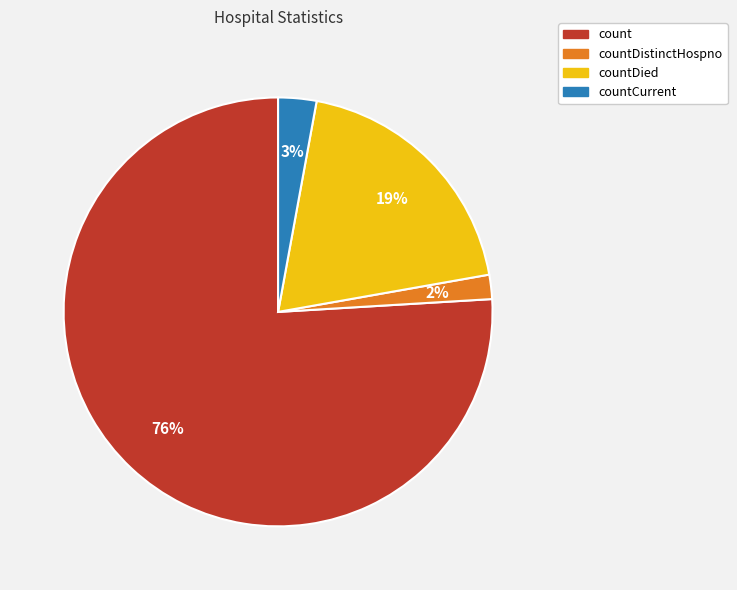

Which category accounts for the majority?

count